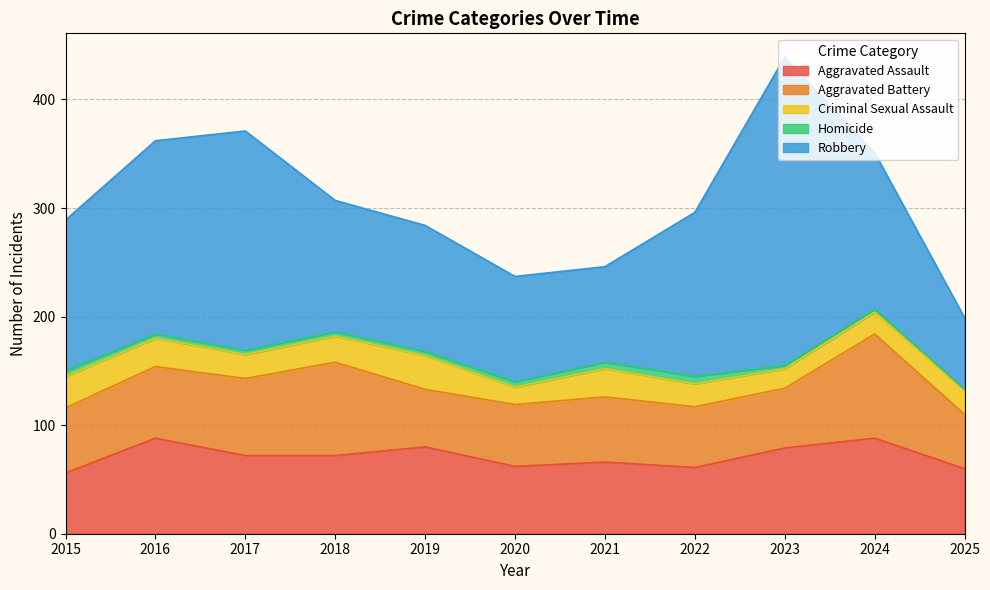

What is the difference between the second highest and minimum values in the Aggravated Battery series?

36